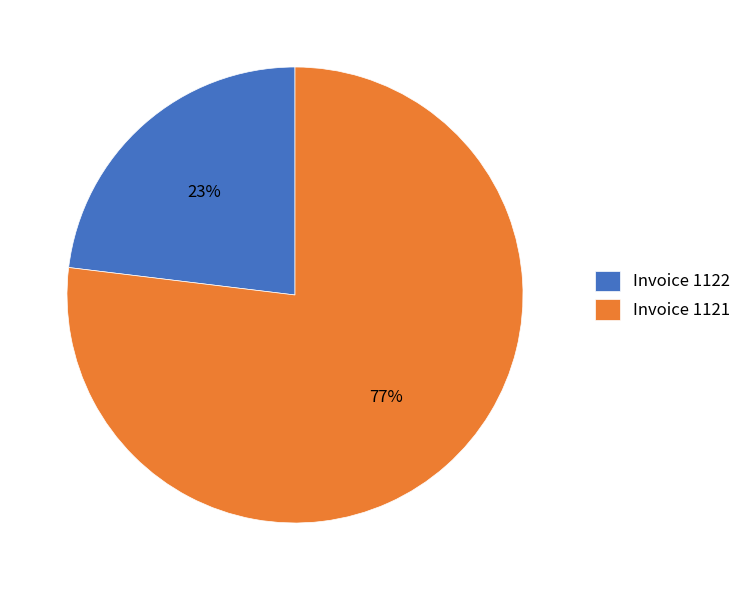

To the nearest percent, what is the difference between the largest and smallest slice percentages?

54%